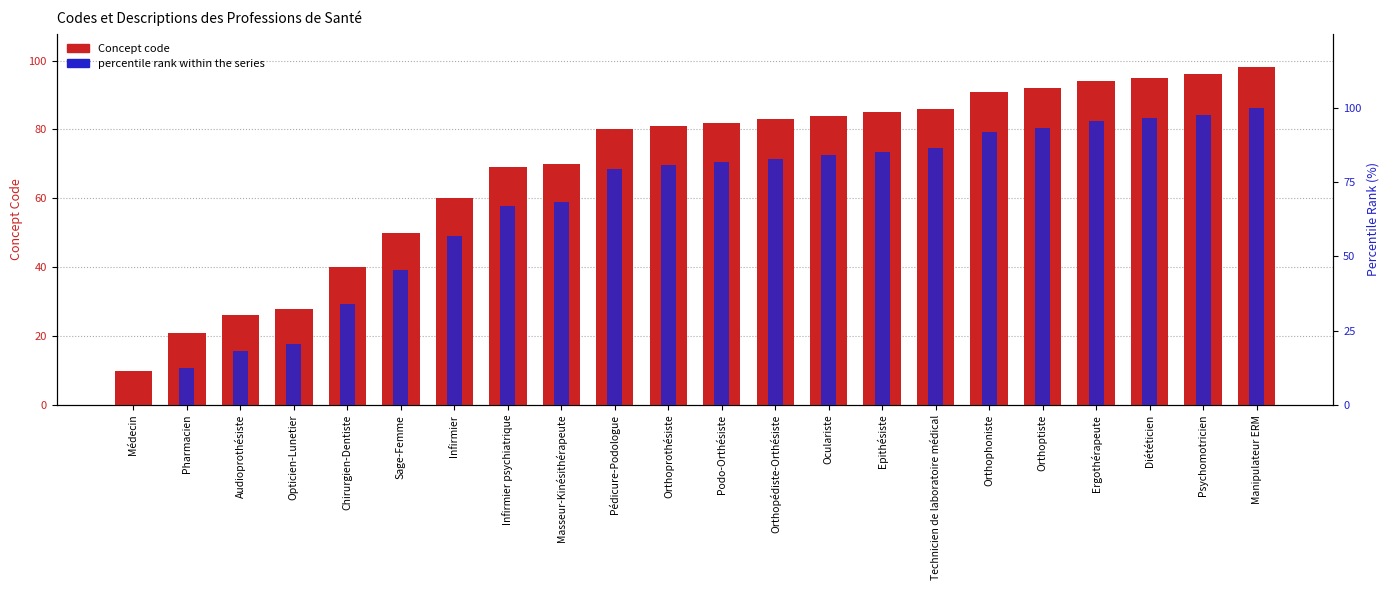

What is the lowest value of the Concept code series?

10.0